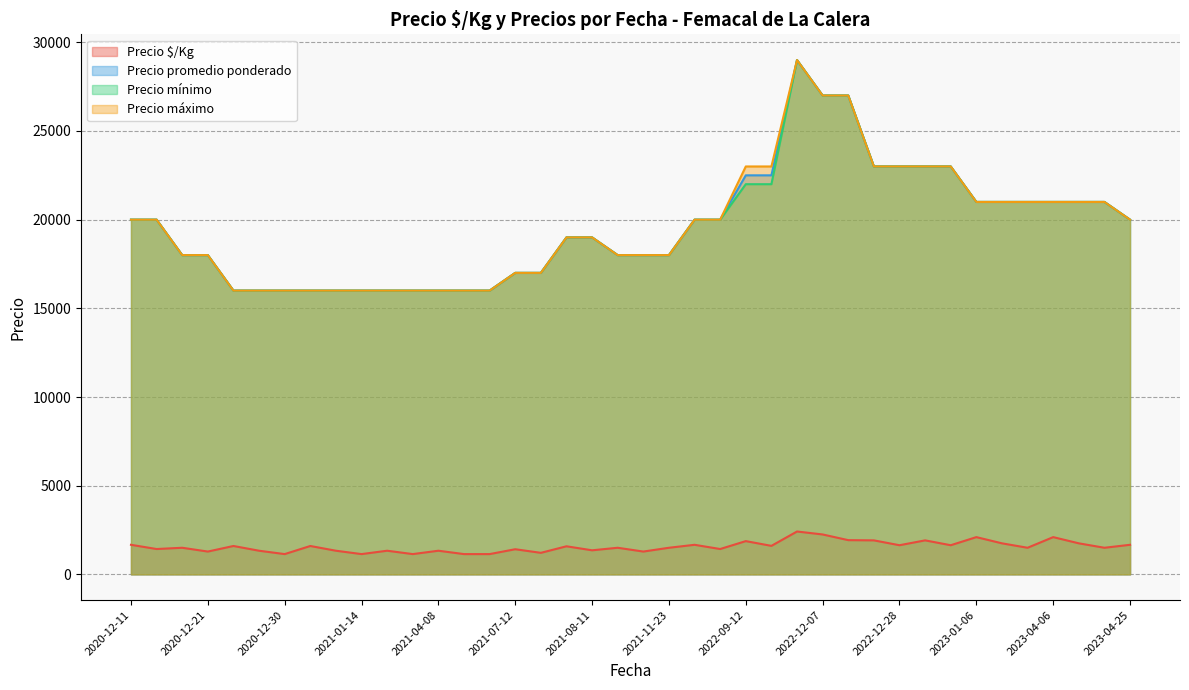

How many series are shown in this chart?

4